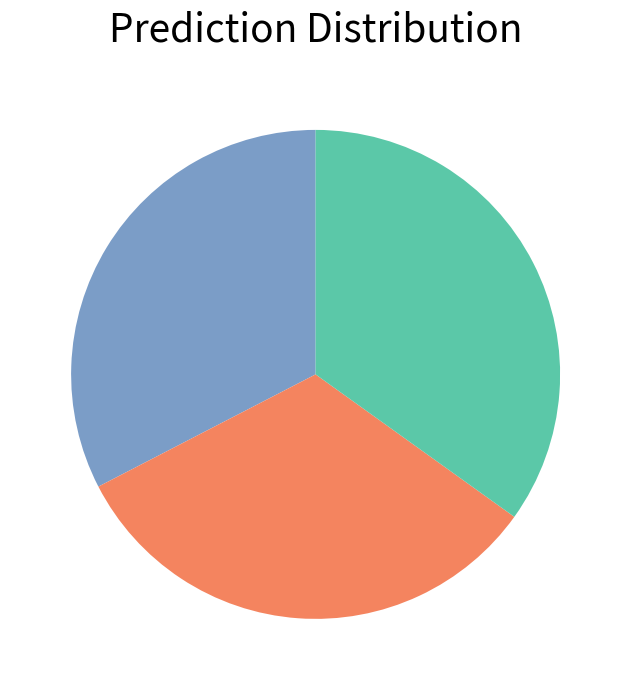

Is there a majority slice in this chart?

No